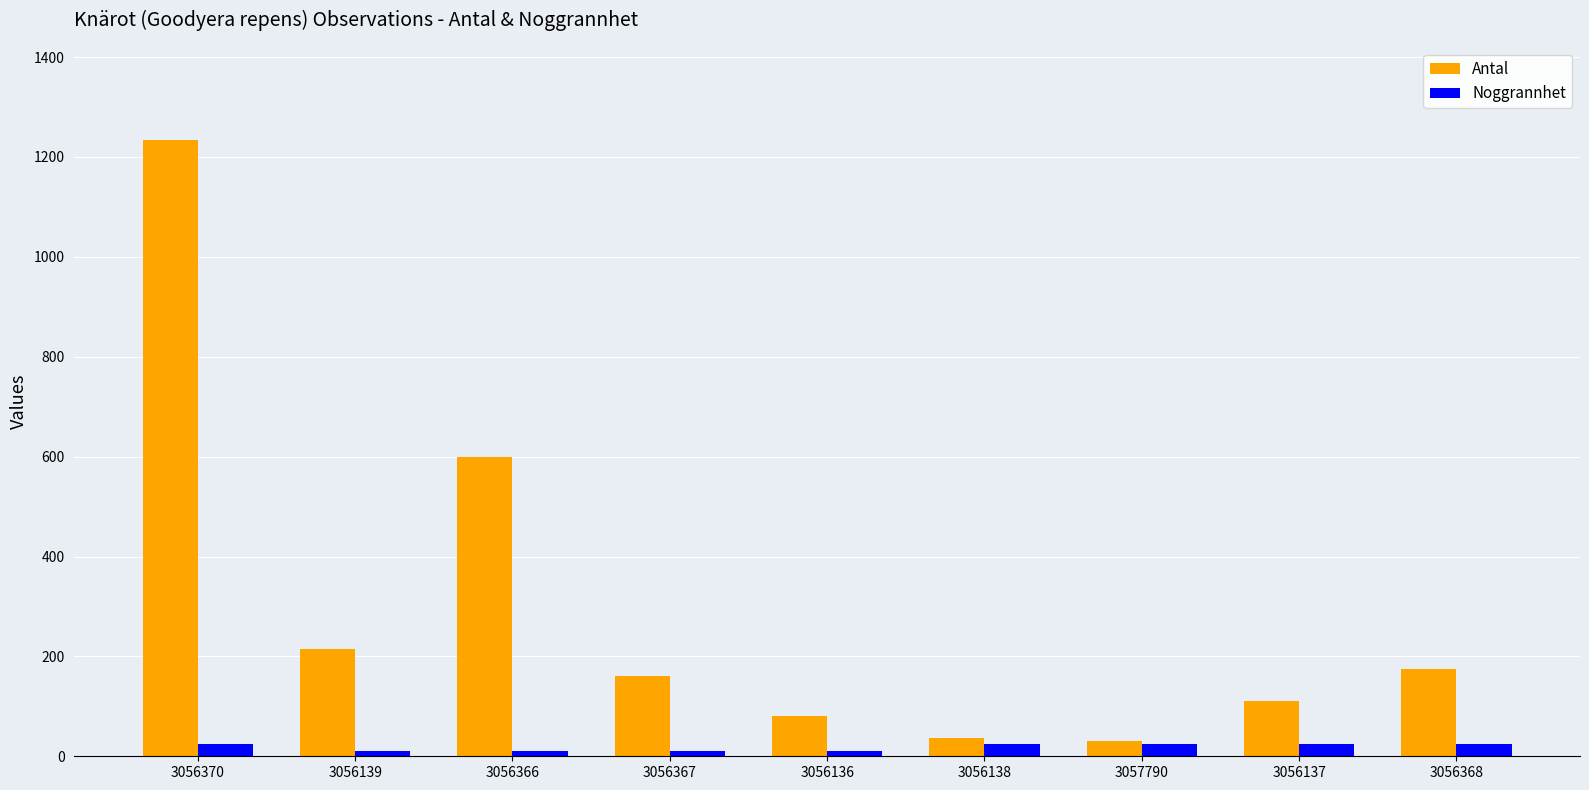

At which label does Antal reach its peak?

3056370